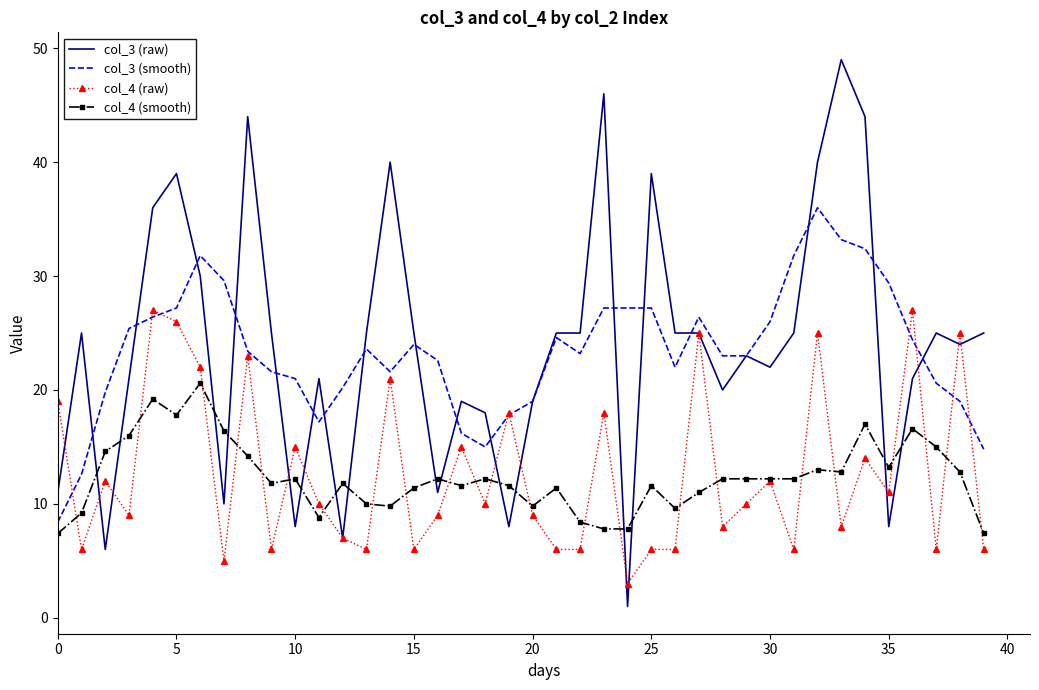

Which series has the widest spread of values?

col_3 (raw)